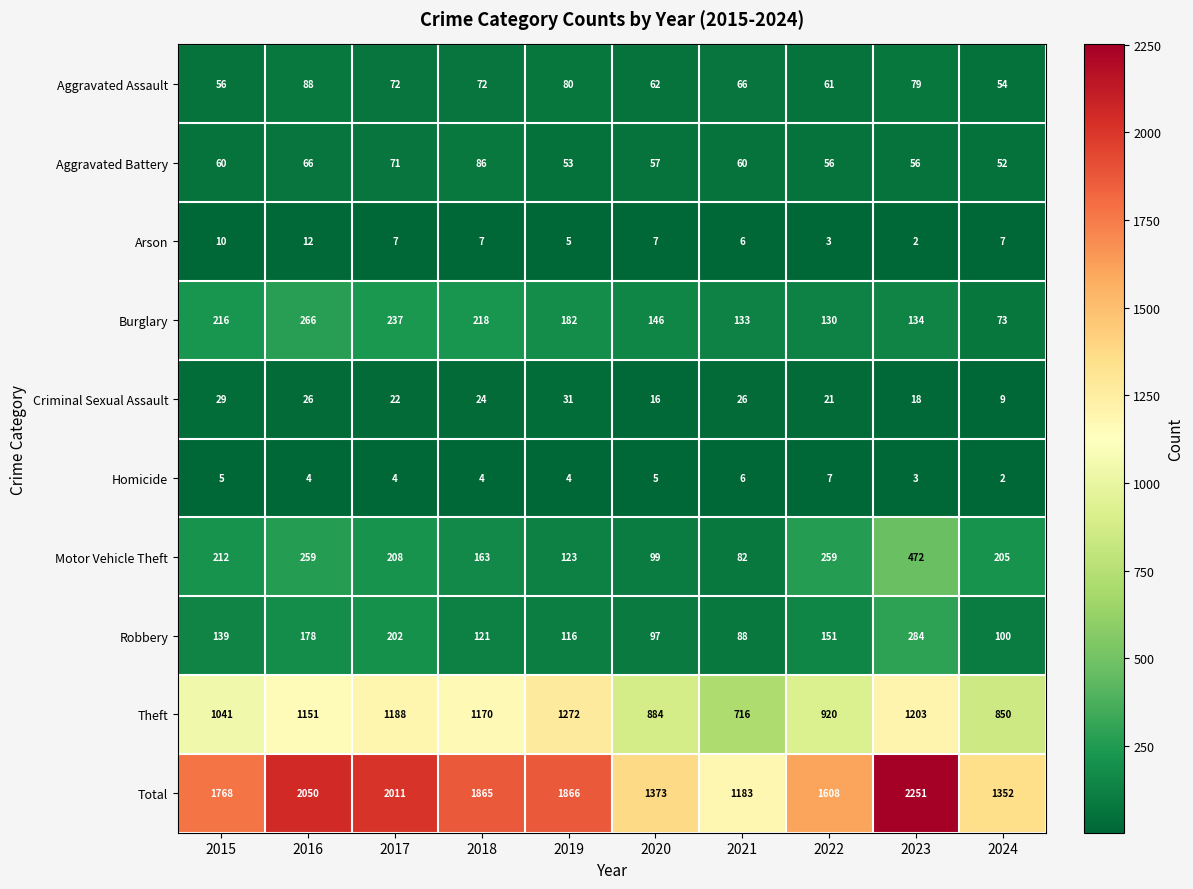

Which series has the largest total across all categories?

Total